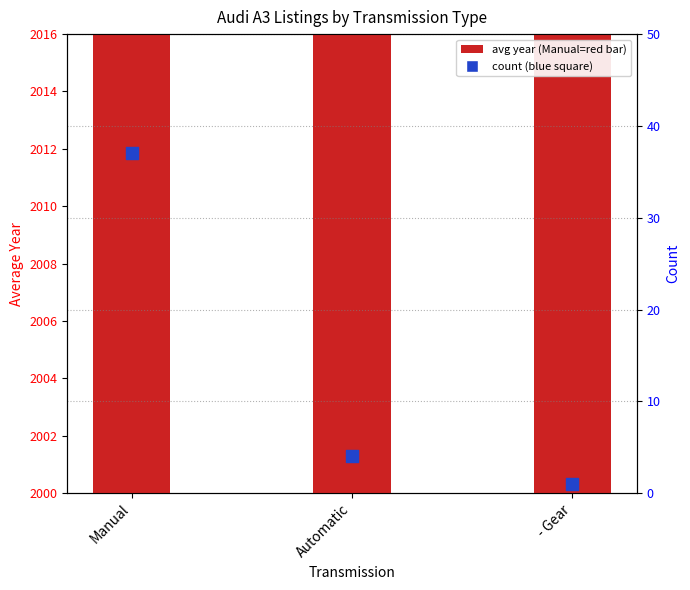

What is the total value across all series at Manual?

2049